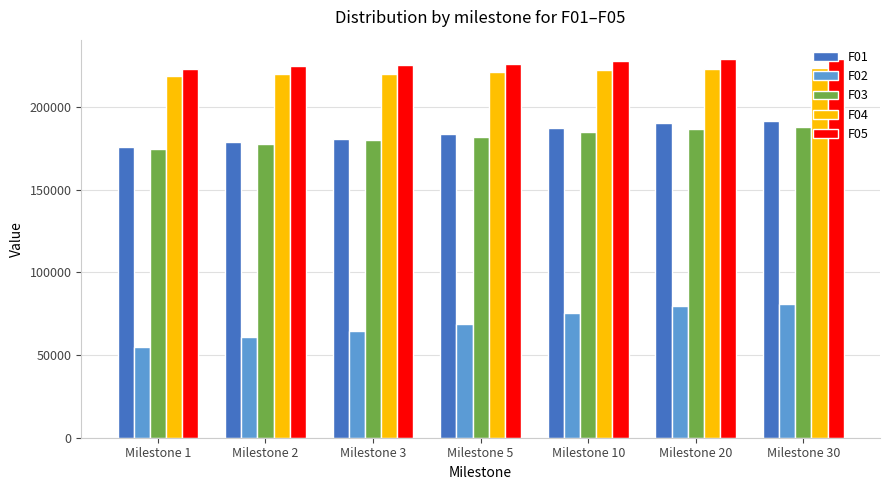

What is the total value across all series at Milestone 1?

846701.1